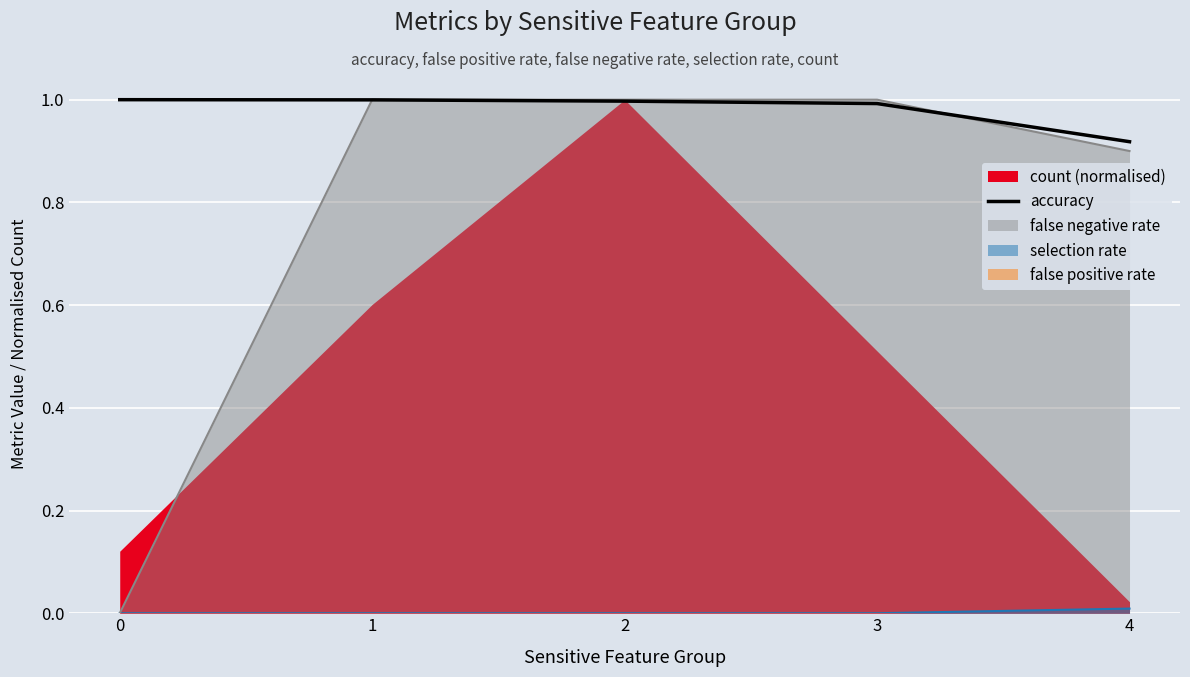

Which category has the lowest value across all series?

4